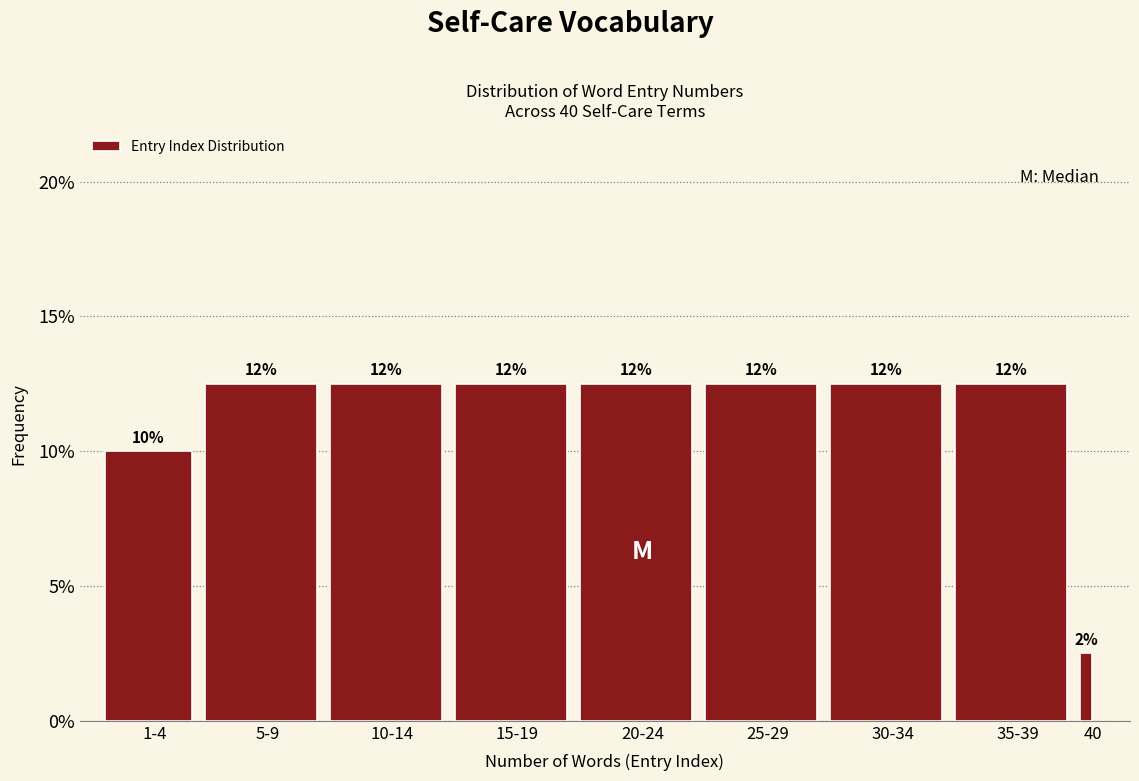

Does the chart contain any negative values?

No